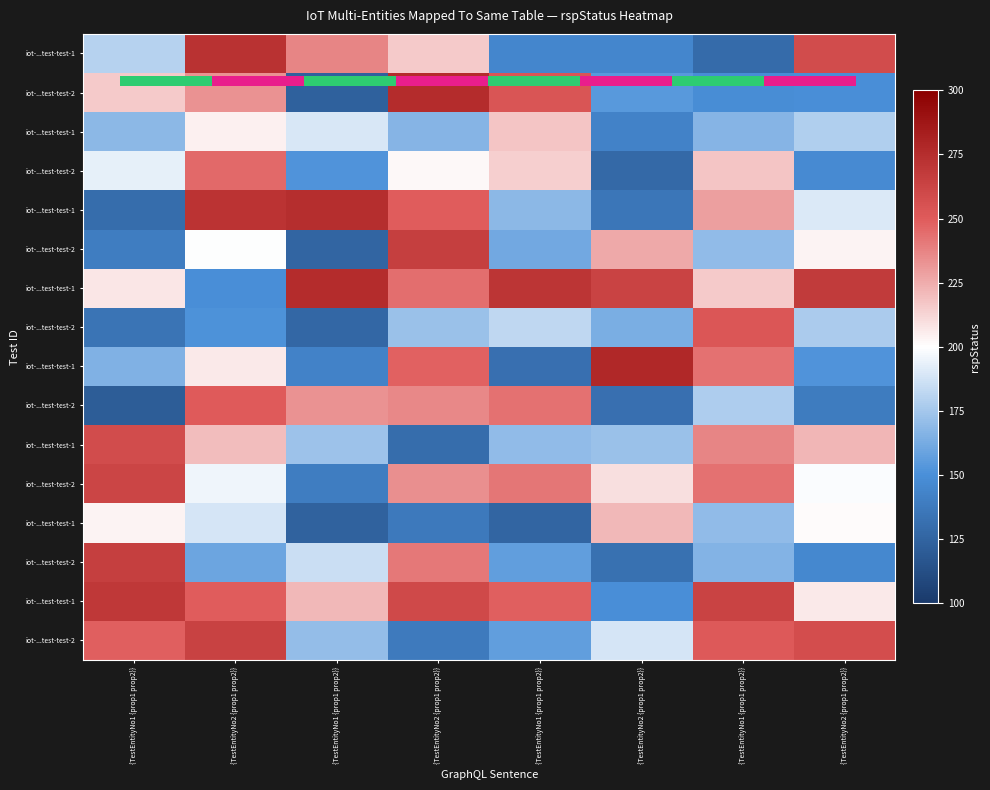

Which has a higher value, {TestEntityNo1 {prop1 prop2}} or {TestEntityNo1 {prop1 prop2}}?

{TestEntityNo1 {prop1 prop2}}